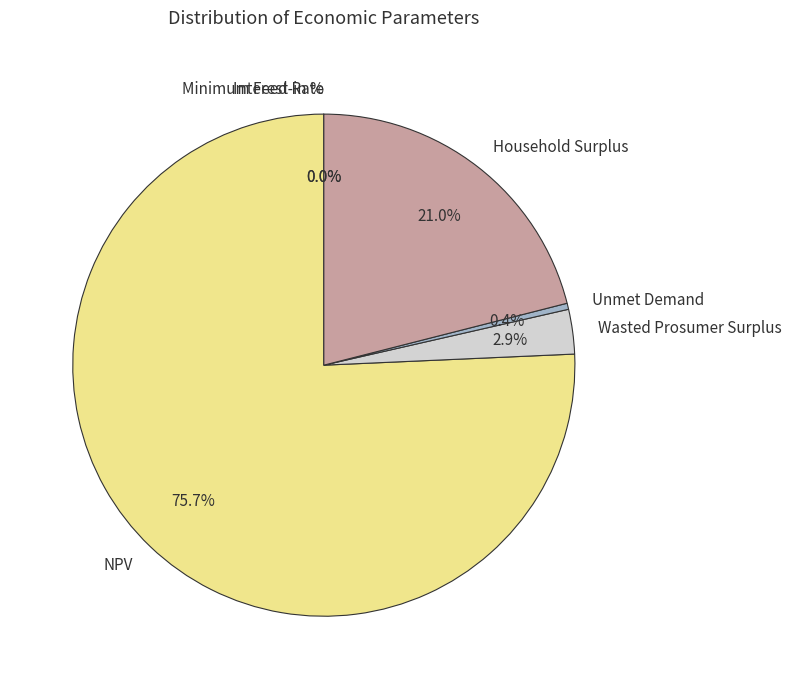

To the nearest percent, what is the combined percentage of Wasted Prosumer Surplus and Minimum Feed-in %?

3%